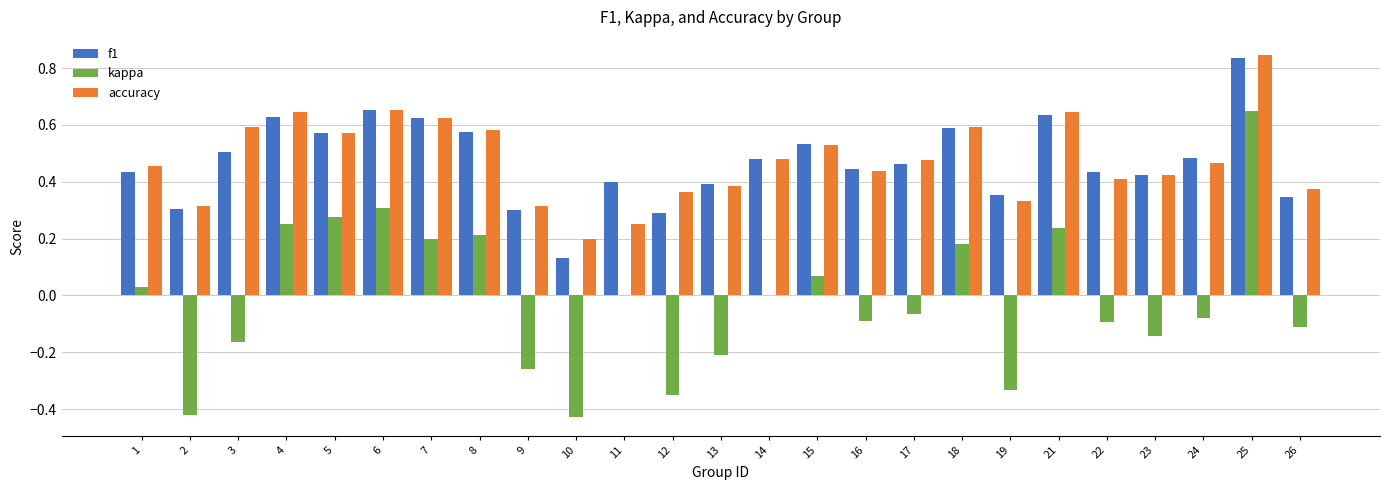

Which category has the highest value in the accuracy series?

25